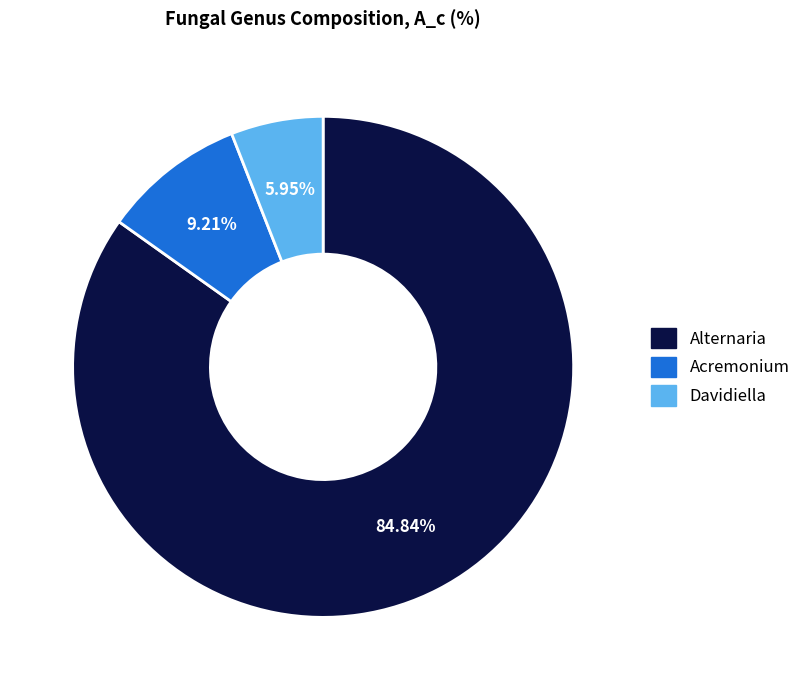

Does any single category account for the majority?

Yes